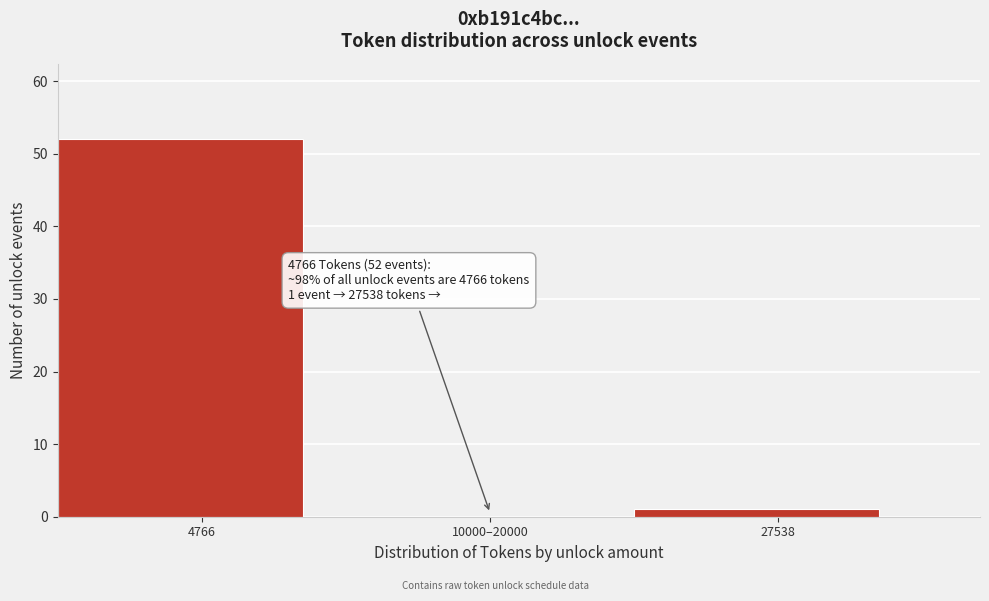

Reading left to right, list all the values displayed in this chart.

4766=52	10000–20000=0	27538=1